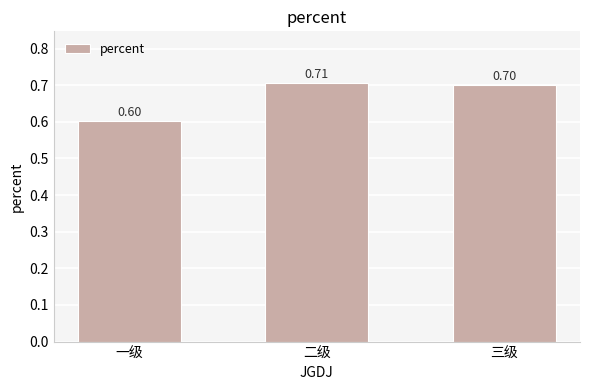

Does the chart contain stacked bars?

No